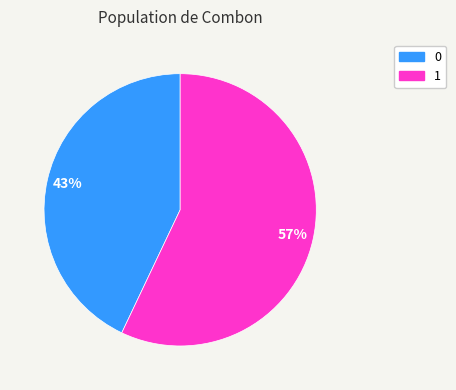

Count the number of slices in the pie.

2